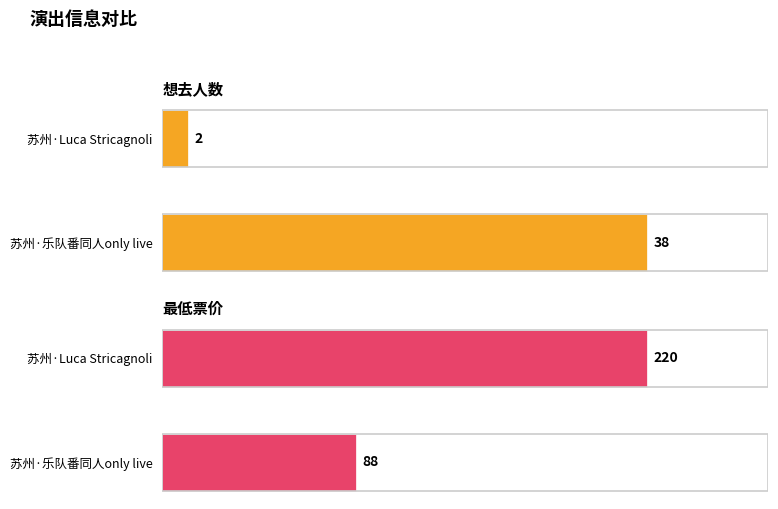

List the series in order of their peak value, highest first.

最低票价, 想去人数